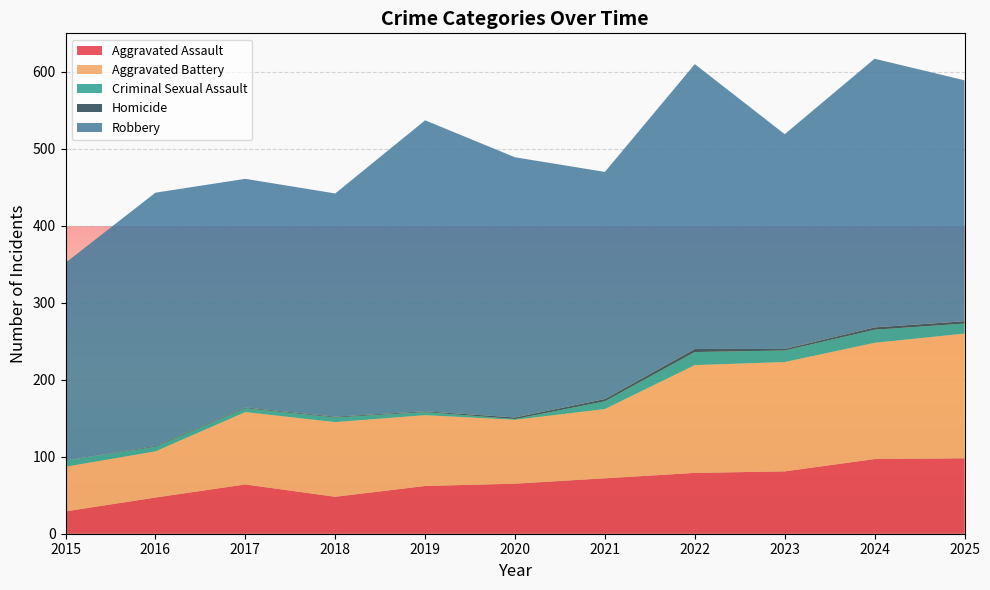

Reading left to right, list all the values displayed in this chart.

Aggravated Assault: 2015=29	2016=47	2017=64	2018=48	2019=62	2020=65	2021=72	2022=79	2023=81	2024=97	2025=98
Aggravated Battery: 2015=58	2016=60	2017=94	2018=97	2019=92	2020=83	2021=90	2022=140	2023=142	2024=151	2025=162
Criminal Sexual Assault: 2015=8	2016=6	2017=5	2018=6	2019=4	2020=1	2021=10	2022=17	2023=15	2024=17	2025=13
Homicide: 2015=0	2016=1	2017=1	2018=1	2019=1	2020=2	2021=3	2022=4	2023=2	2024=3	2025=3
Robbery: 2015=257	2016=329	2017=297	2018=290	2019=378	2020=338	2021=295	2022=370	2023=279	2024=349	2025=313